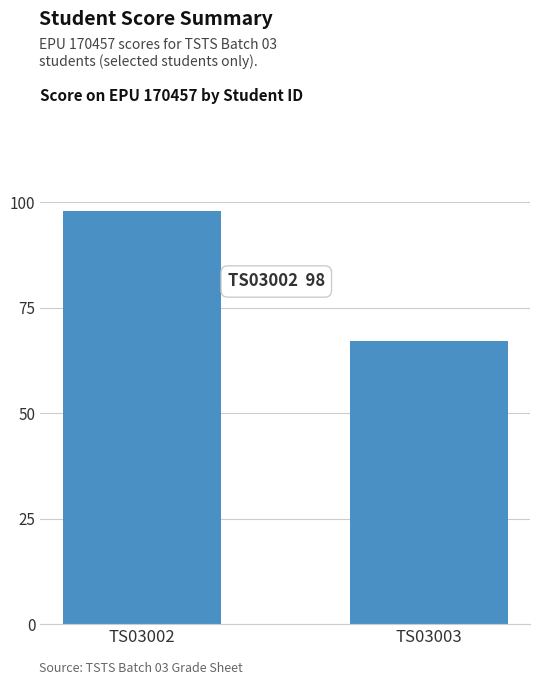

Is it true that the value at TS03003 is 67?

True